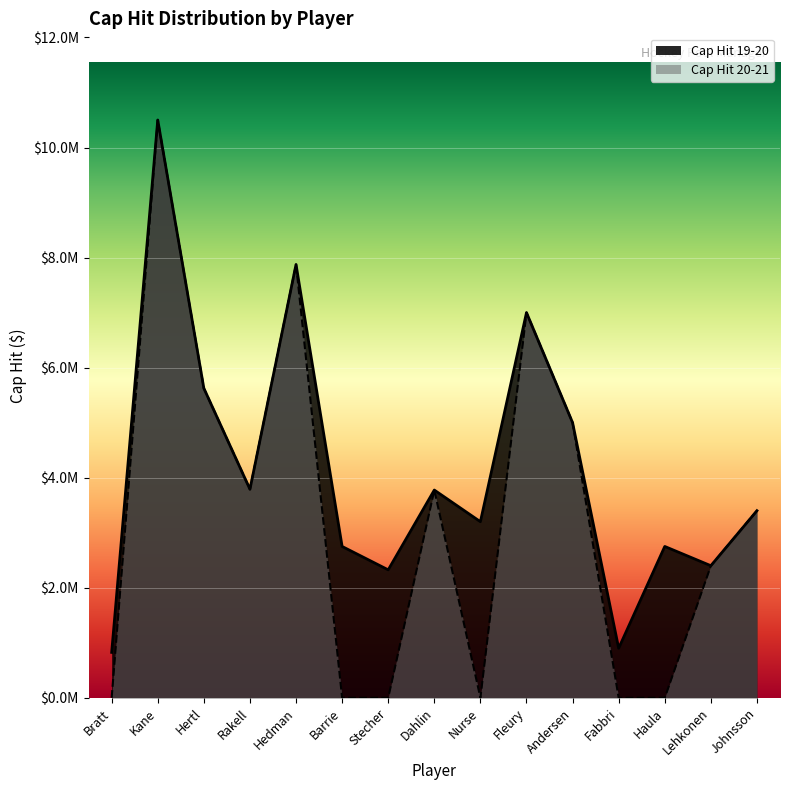

What position from the left is Bratt?

1